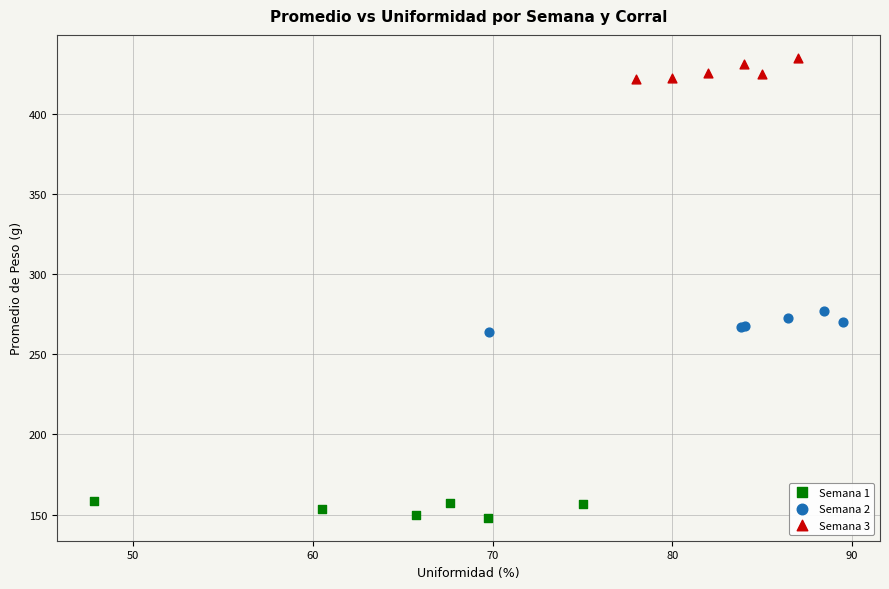

Which series reaches the minimum Y coordinate?

Semana 1